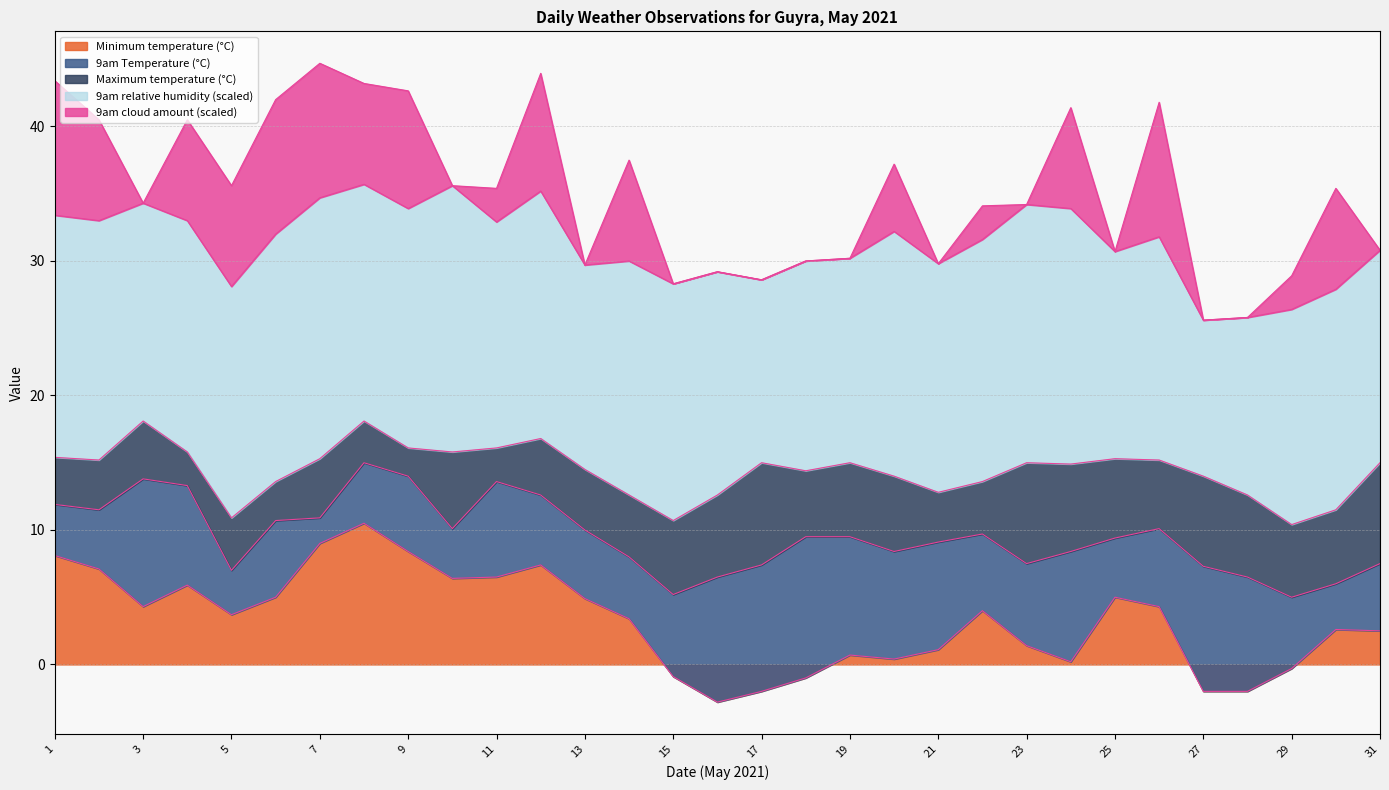

Which label corresponds to the smallest value in the chart?

2021-05-16